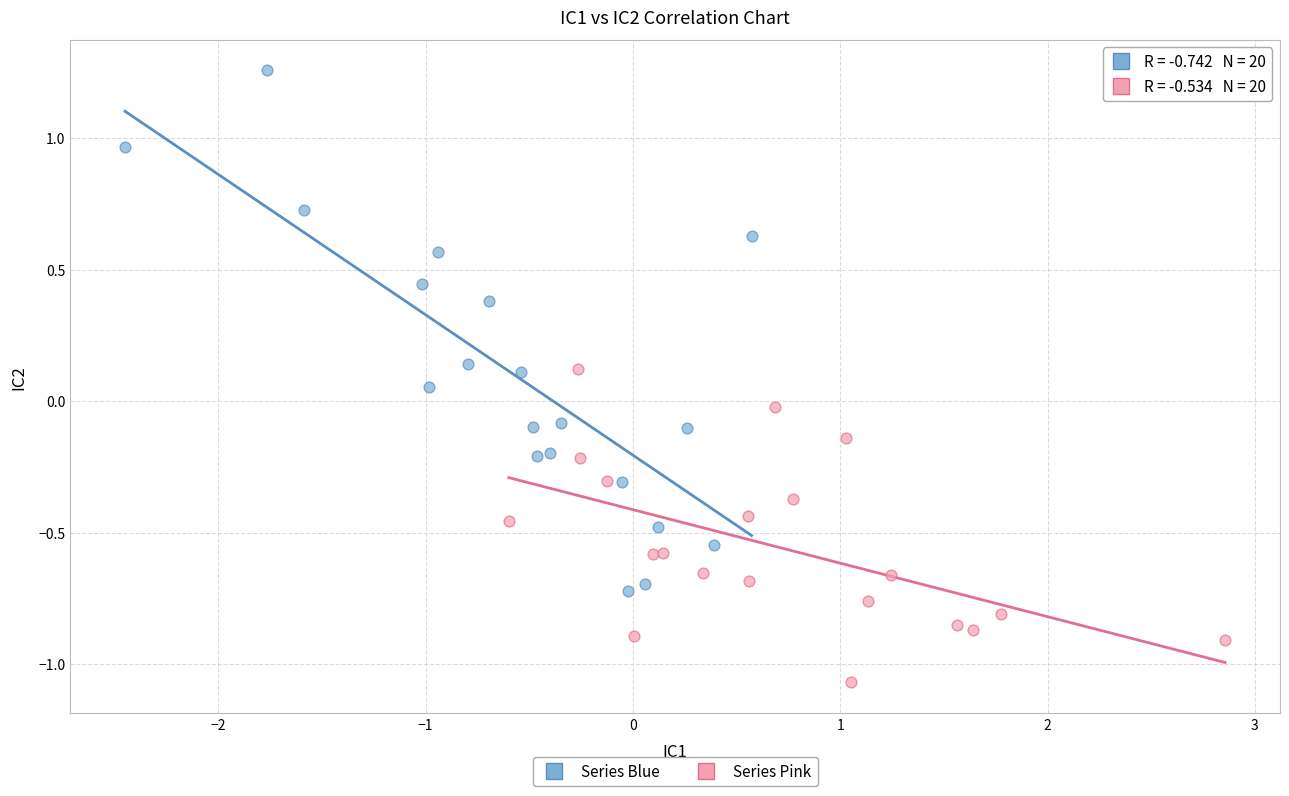

Which series reaches the maximum Y coordinate?

Series Blue